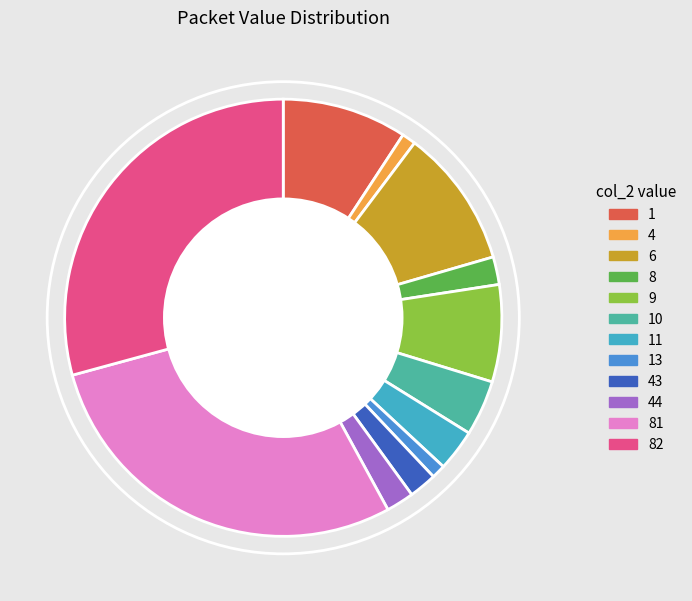

The 1 slice represents 22% of the pie. True or false?

False